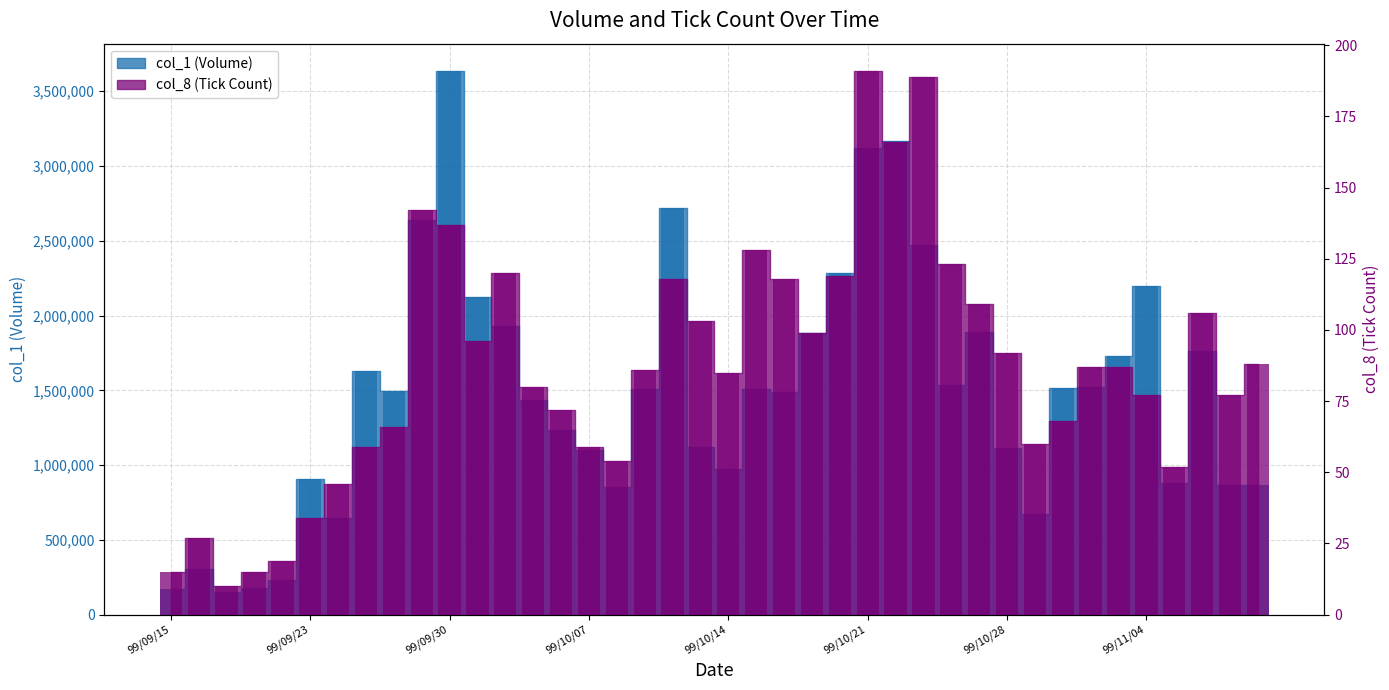

At which category does the chart reach its peak across all series?

99/09/30